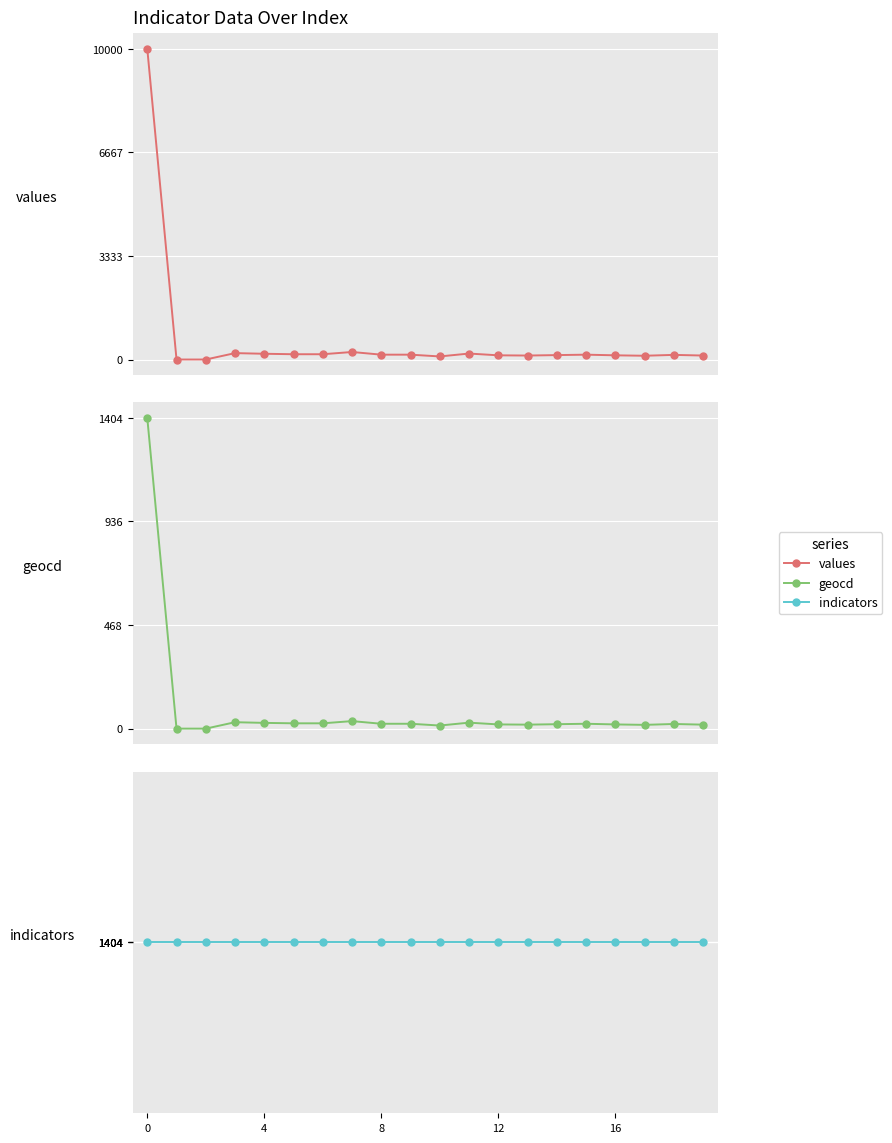

What is the spread (max minus min) of values at 17?

1387